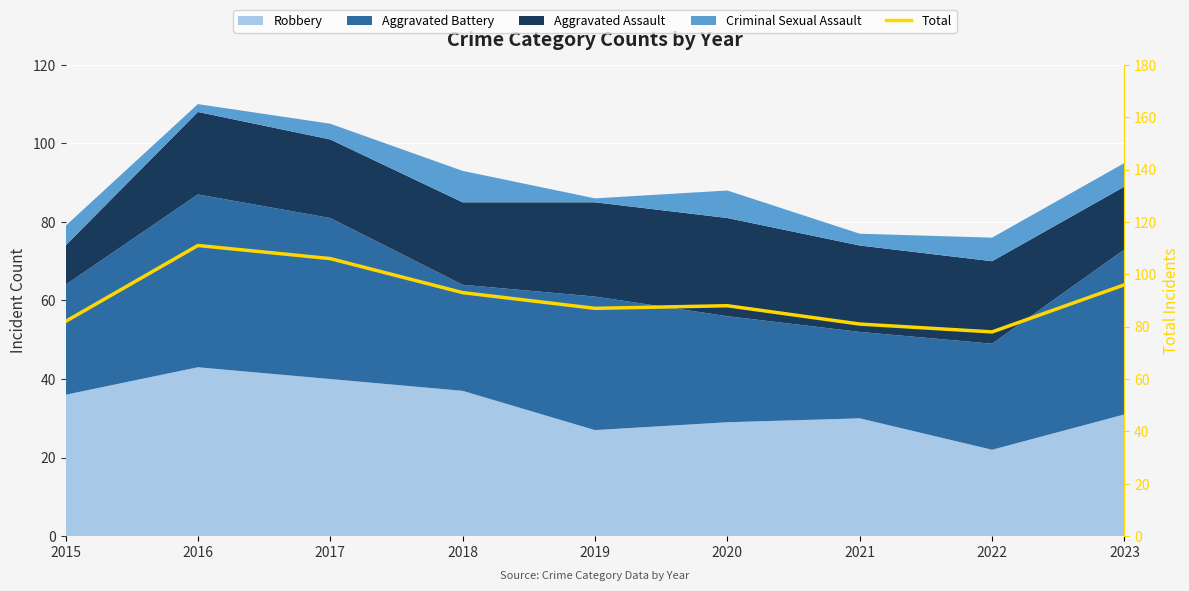

What is the ratio of the value at 2018 to the value at 2021?

1.1